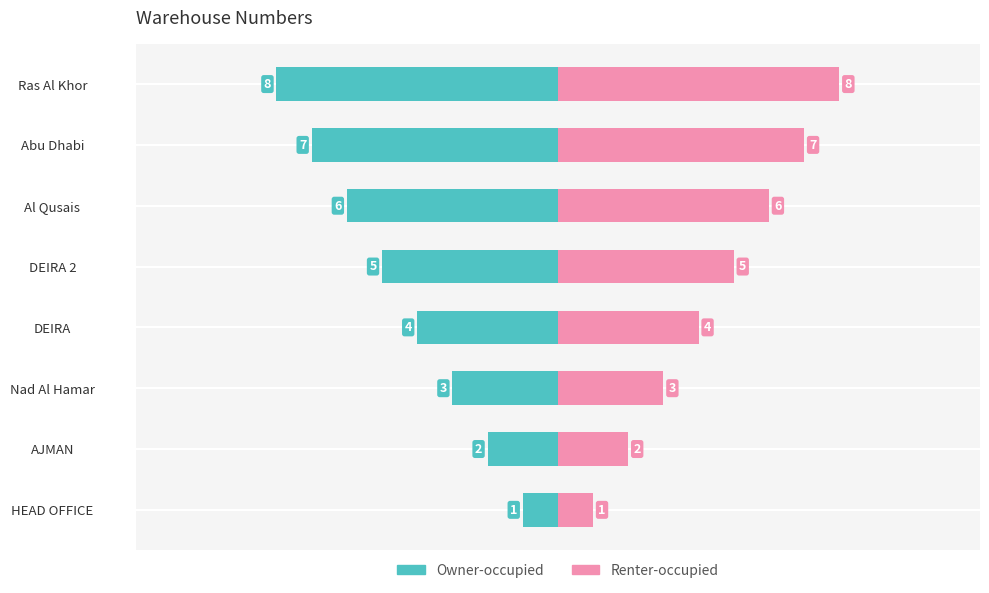

Are the bars horizontal?

Yes